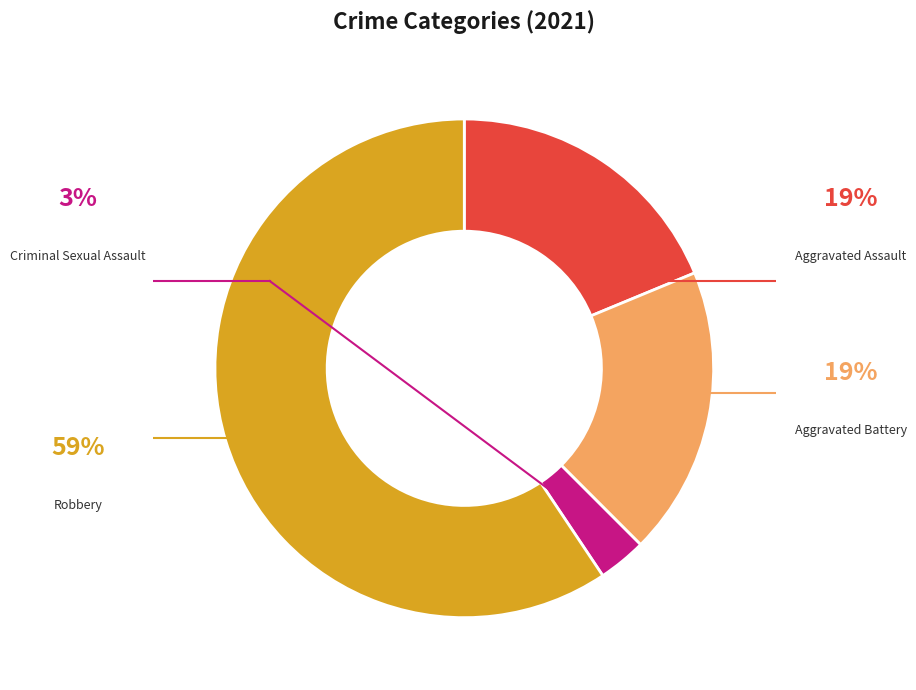

To the nearest percent, what is the difference between the Aggravated Assault and Criminal Sexual Assault slice percentages?

16%